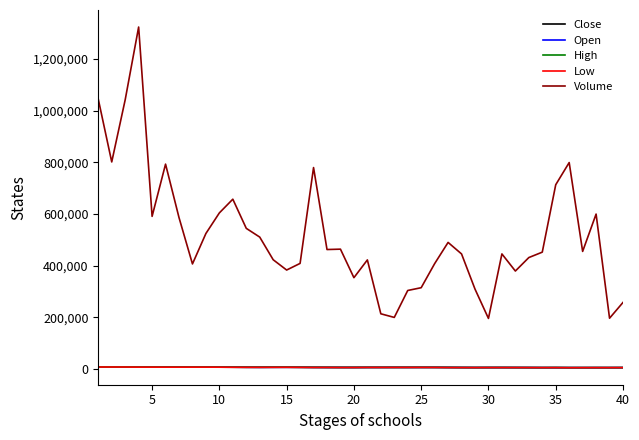

True or false: High and Volume cross at least once.

False